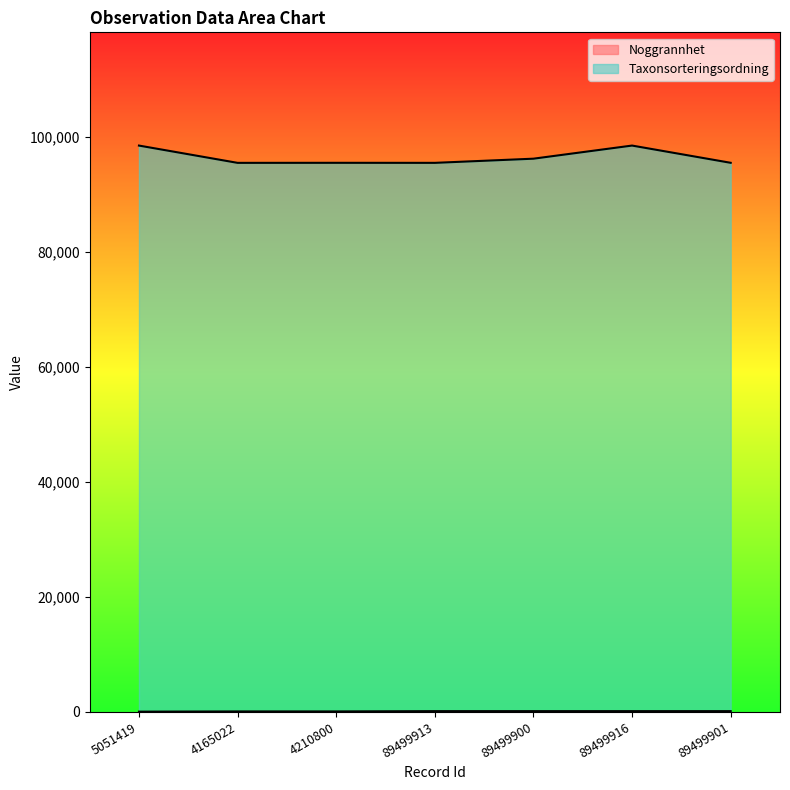

True or false: Taxonsorteringsordning has a value of 96237 at 89499900.

True